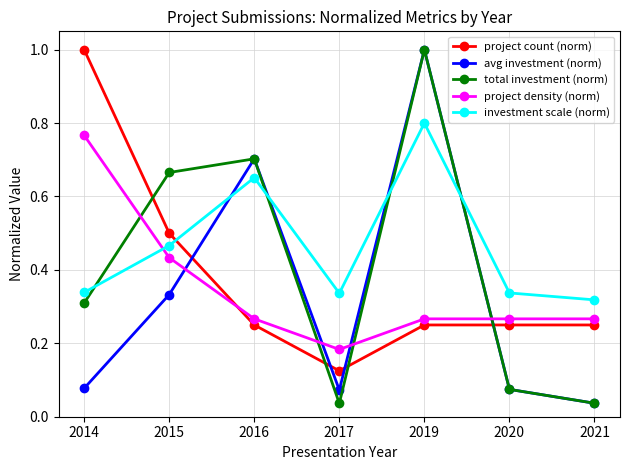

How many interior local peaks does the avg investment (norm) series have?

2